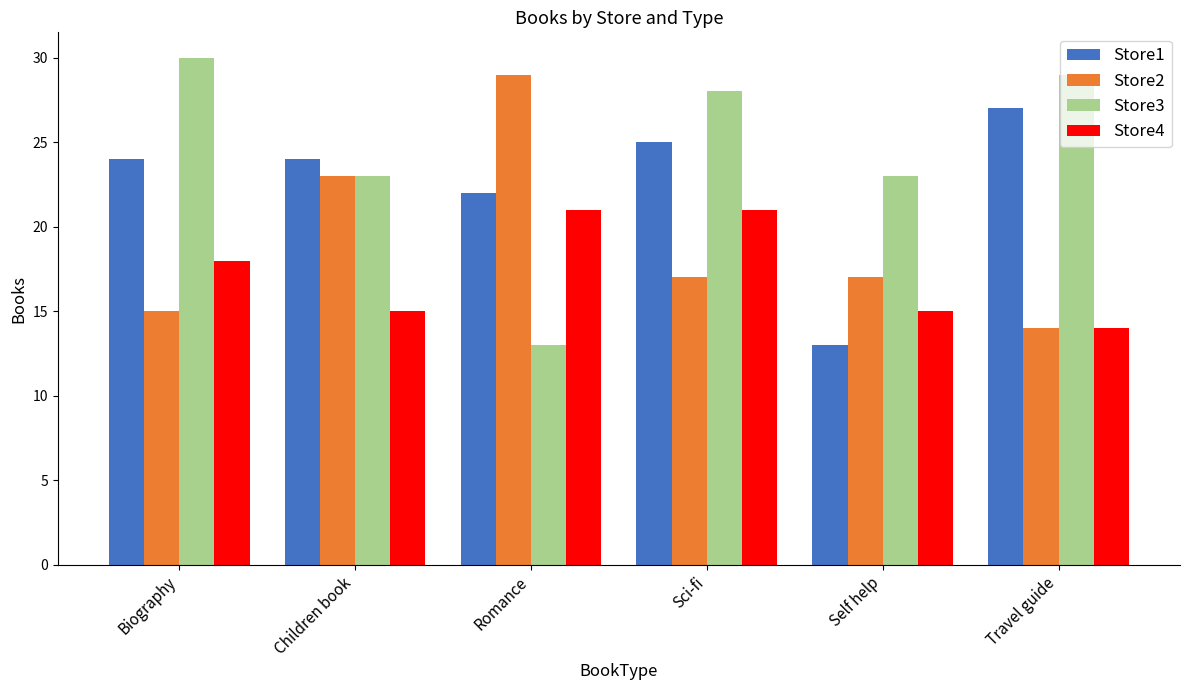

What is the sum of all Store2 values?

115